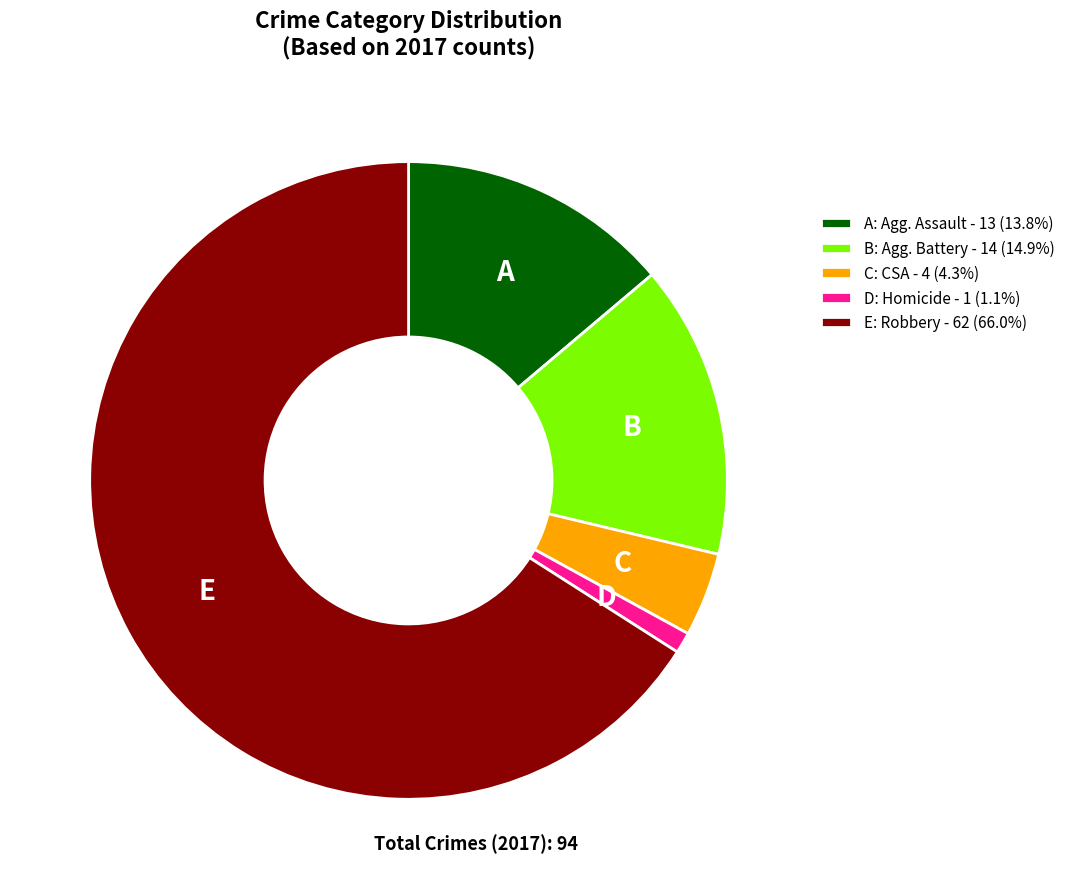

Is there any slice that represents more than half of the pie?

Yes